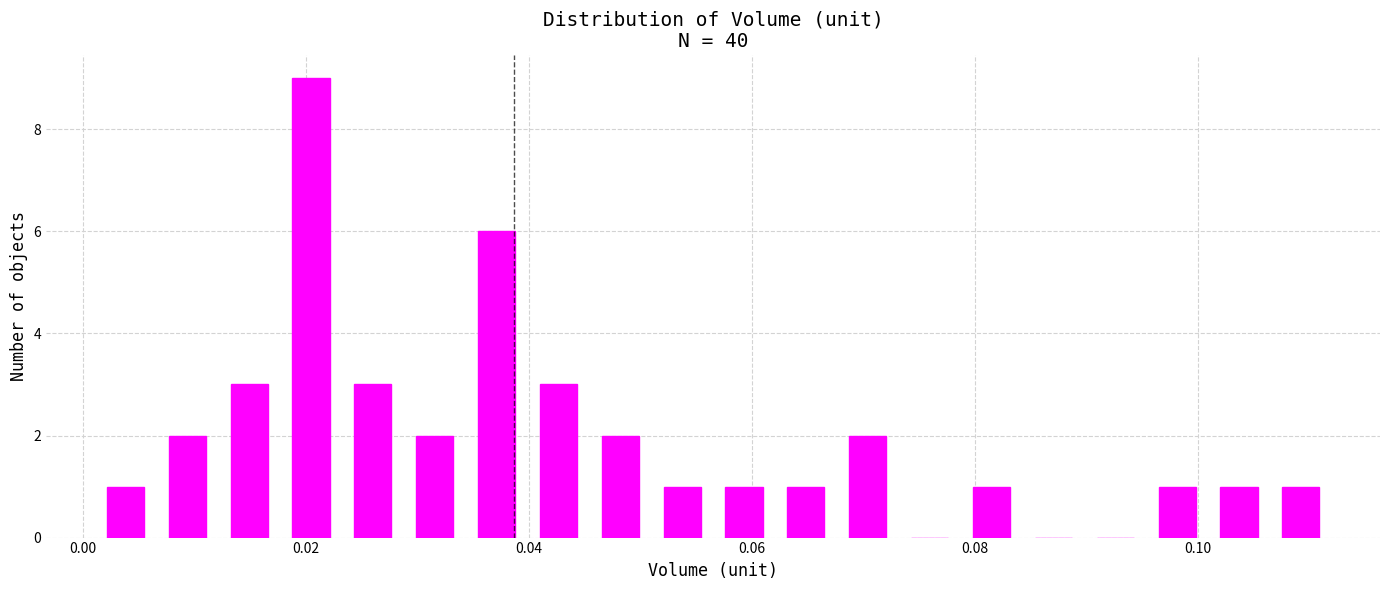

Around what value on the x-axis is the tallest bar? Give the approximate position of its centre, as read against the axis.

0.020